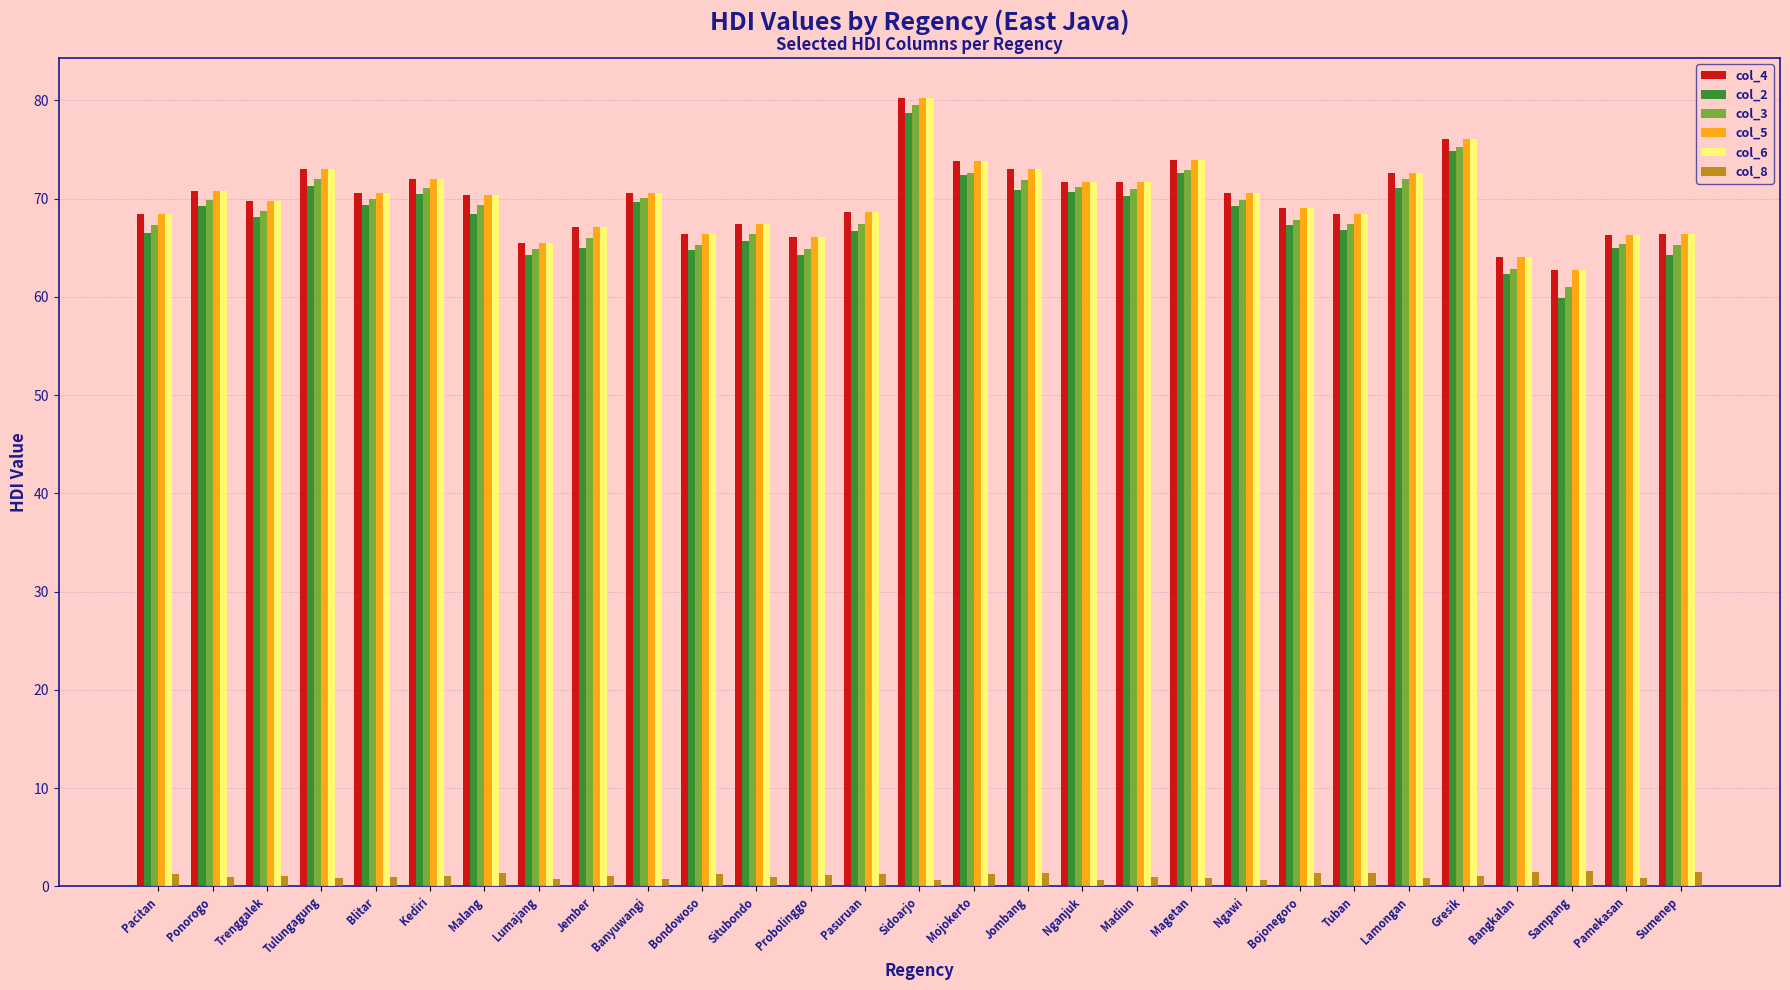

Between Pacitan and Malang, which series saw the biggest shift?

col_3